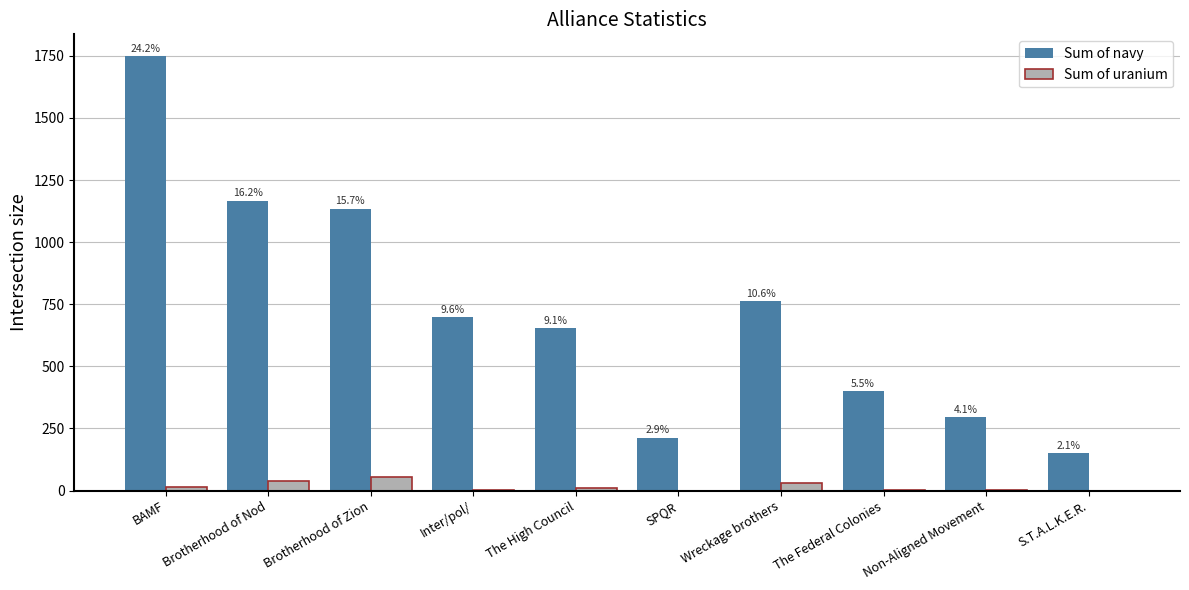

Which label corresponds to the largest value in the chart?

BAMF